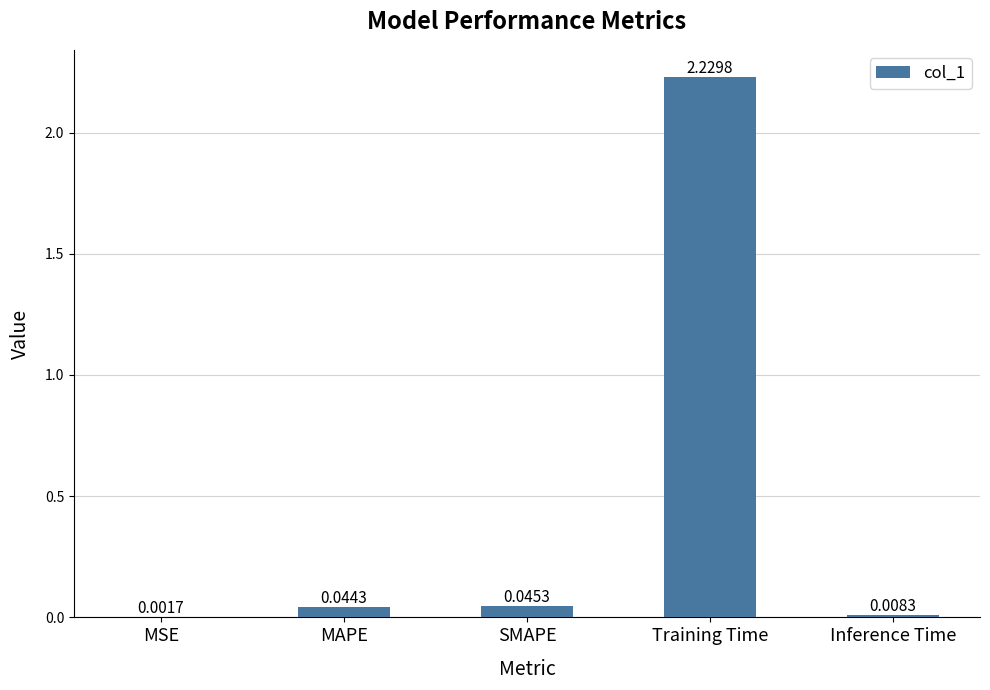

At which label is the value closest to 1?

SMAPE